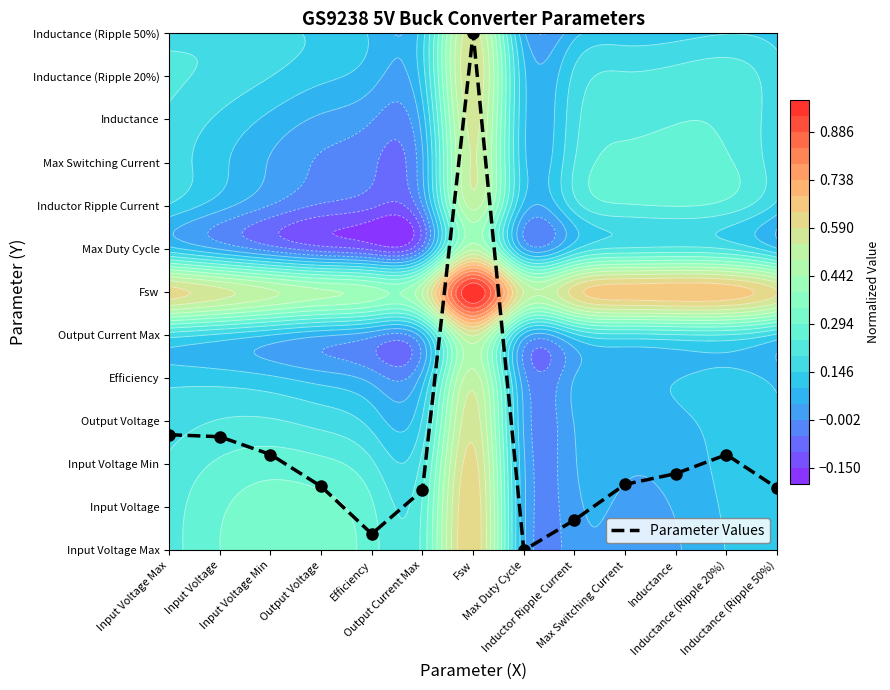

What is the change in value from Efficiency to Inductance (Ripple 50%)?

+1.1